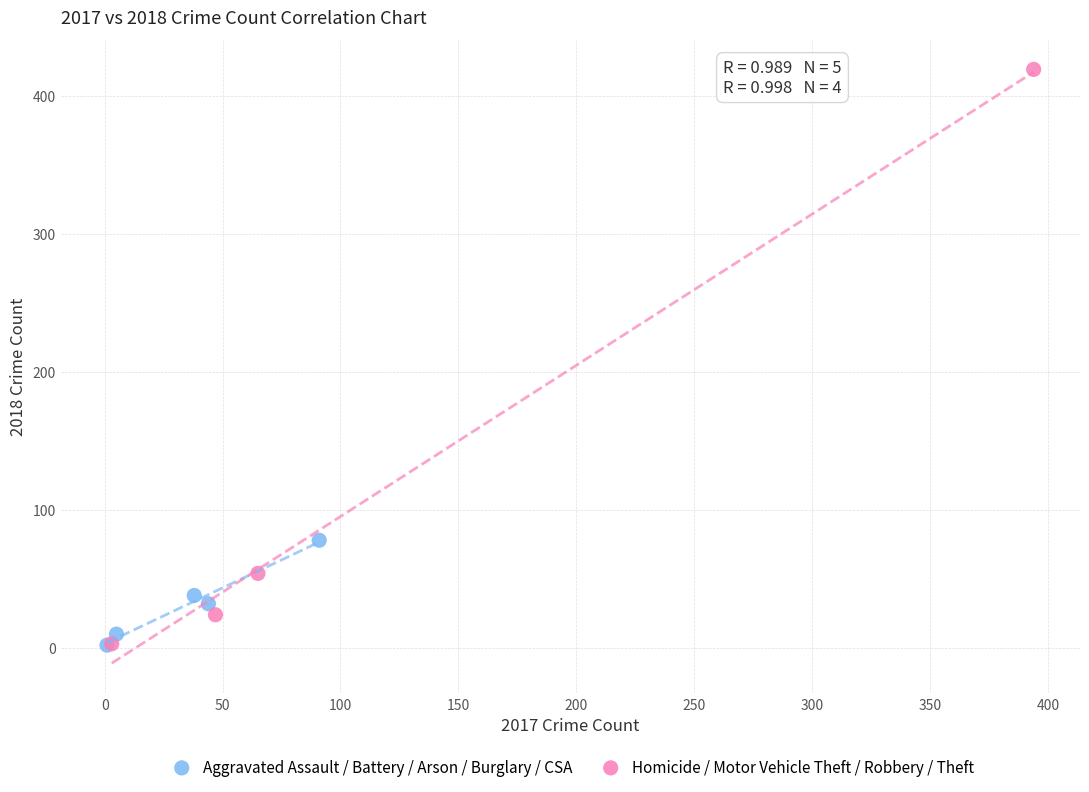

What are all the series names shown in the legend?

Aggravated Assault / Battery / Arson / Burglary / CSA, Homicide / Motor Vehicle Theft / Robbery / Theft